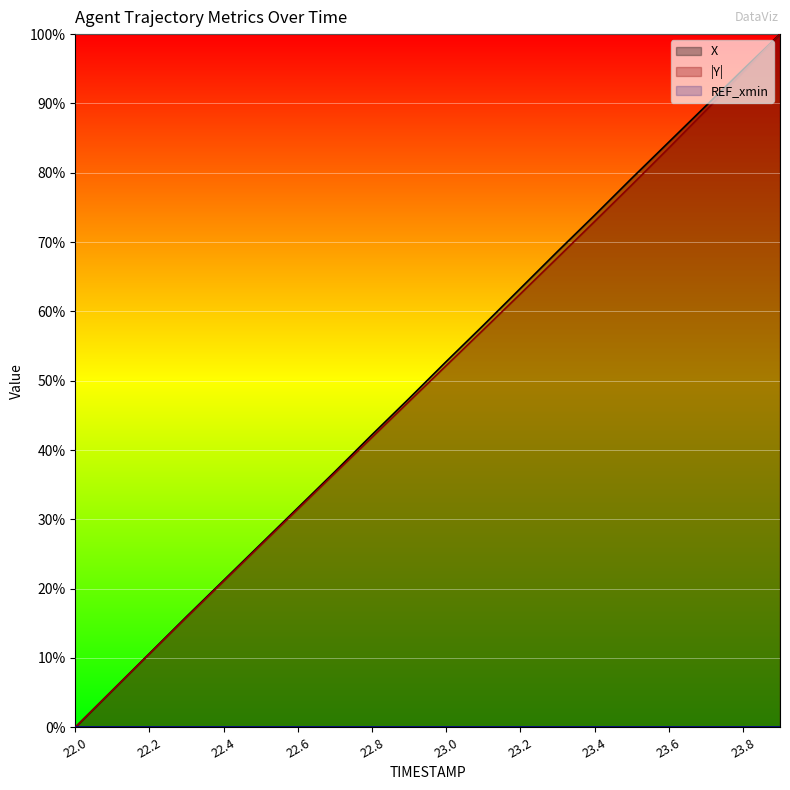

How many series are shown in this chart?

3